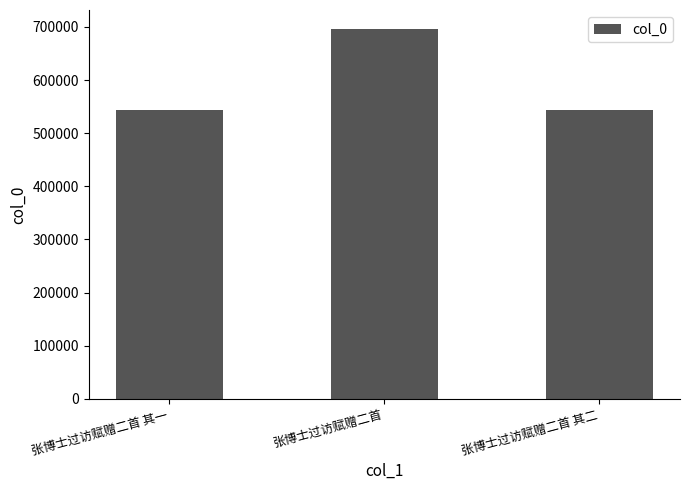

The value at 张博士过访赋赠二首 其二 is 544400. True or false?

True